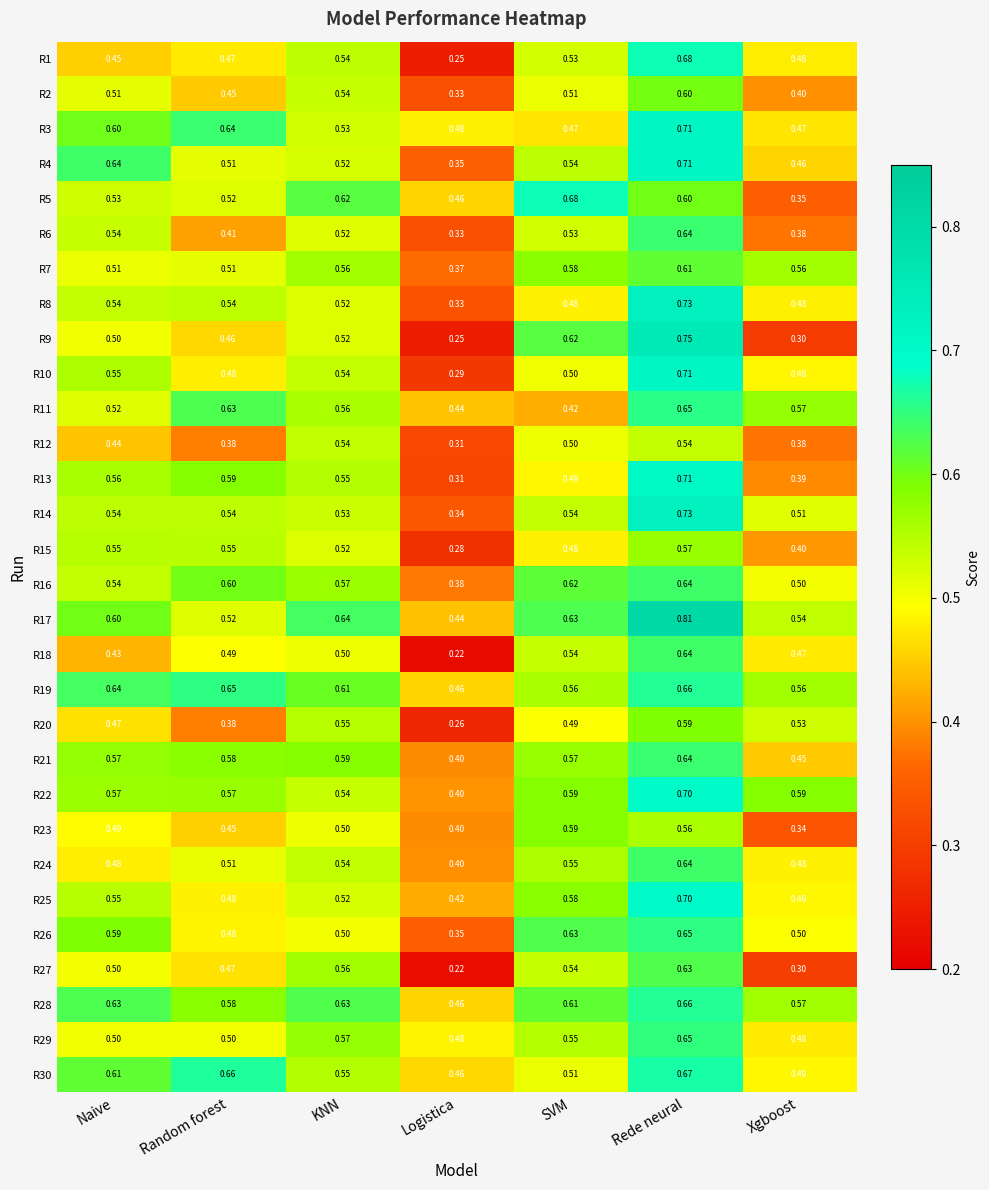

What is the total value across all series at Random forest?

15.6